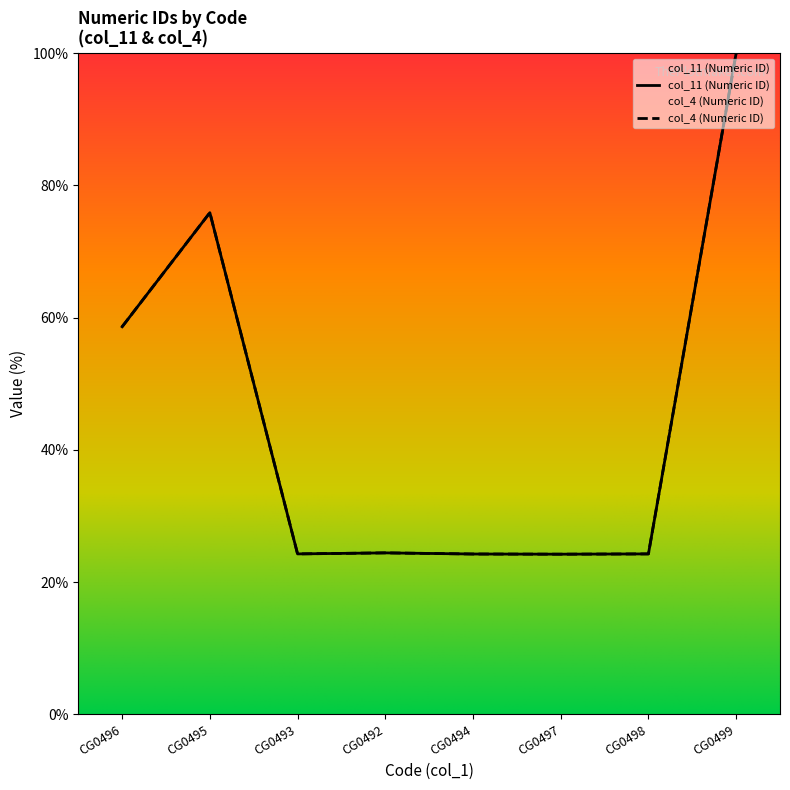

Reading right to left, transcribe all the data shown in this chart.

col_11 (Numeric ID): CG0499=100.0	CG0498=24.3	CG0497=24.2	CG0494=24.2	CG0492=24.4	CG0493=24.3	CG0495=75.9	CG0496=58.6
col_4 (Numeric ID): CG0499=100.0	CG0498=24.3	CG0497=24.2	CG0494=24.2	CG0492=24.4	CG0493=24.3	CG0495=75.9	CG0496=58.6